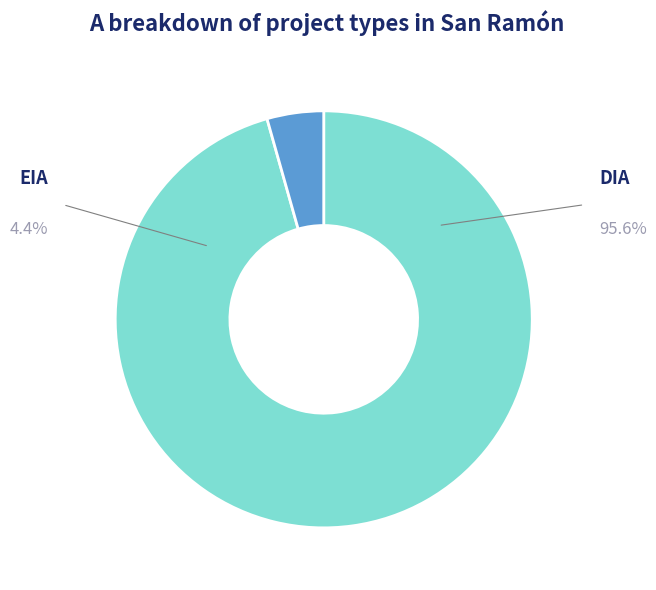

Does any single category account for the majority?

Yes